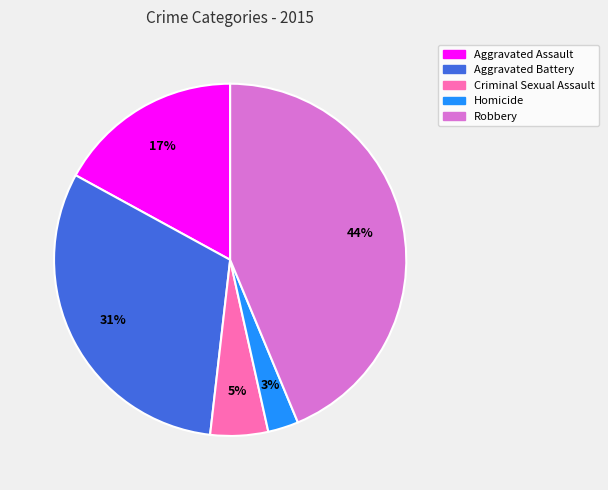

Is there a majority slice in this chart?

No